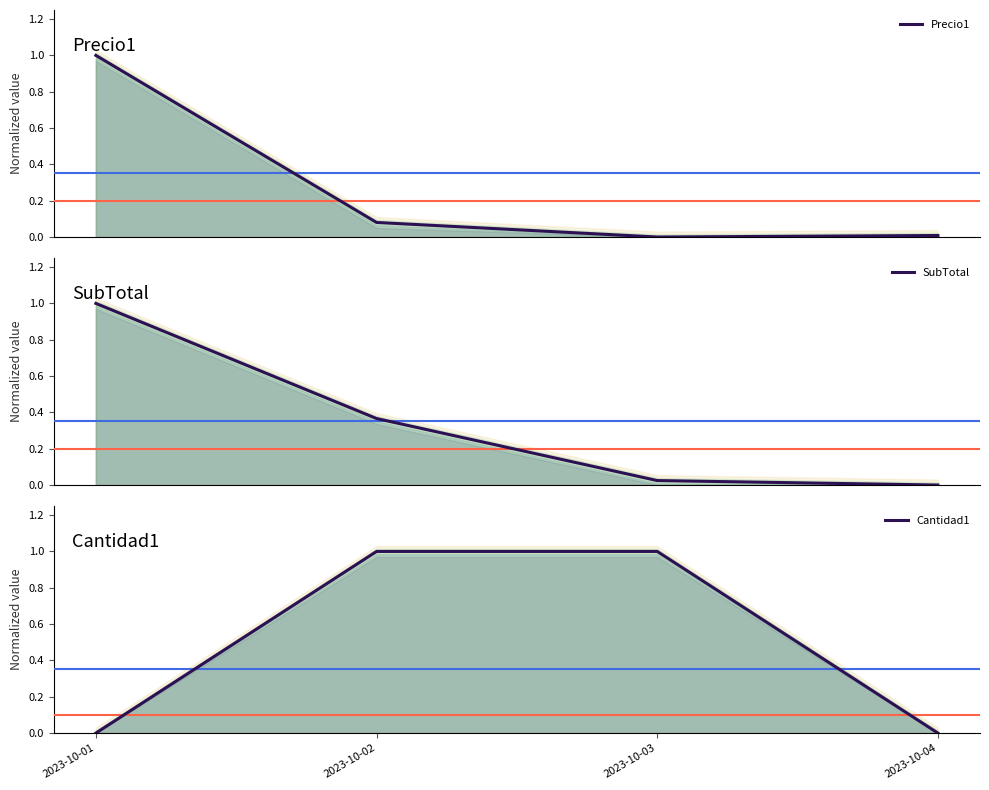

What is the average value of the Precio1 series?

0.3